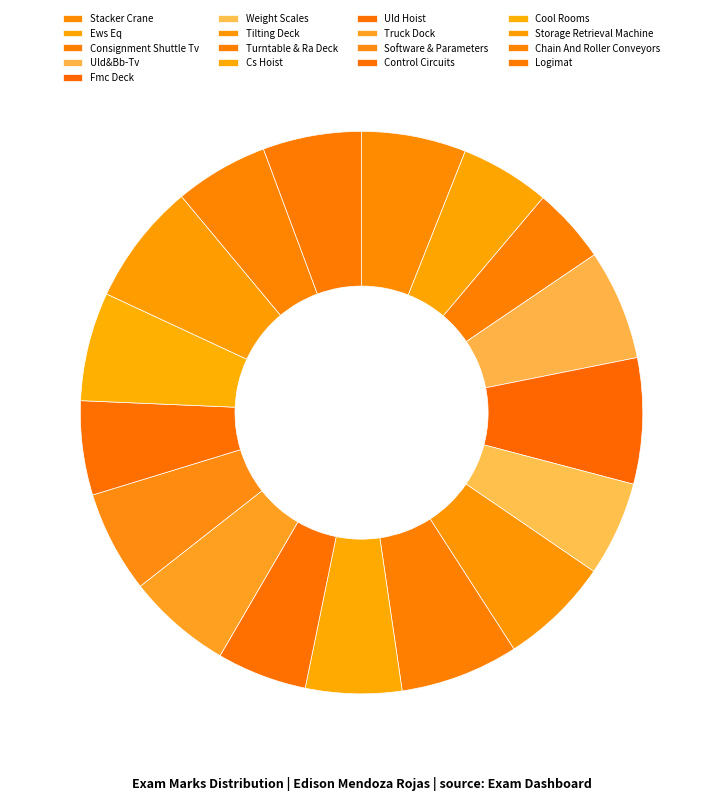

What percentage is the Logimat slice, to the nearest percent?

6%